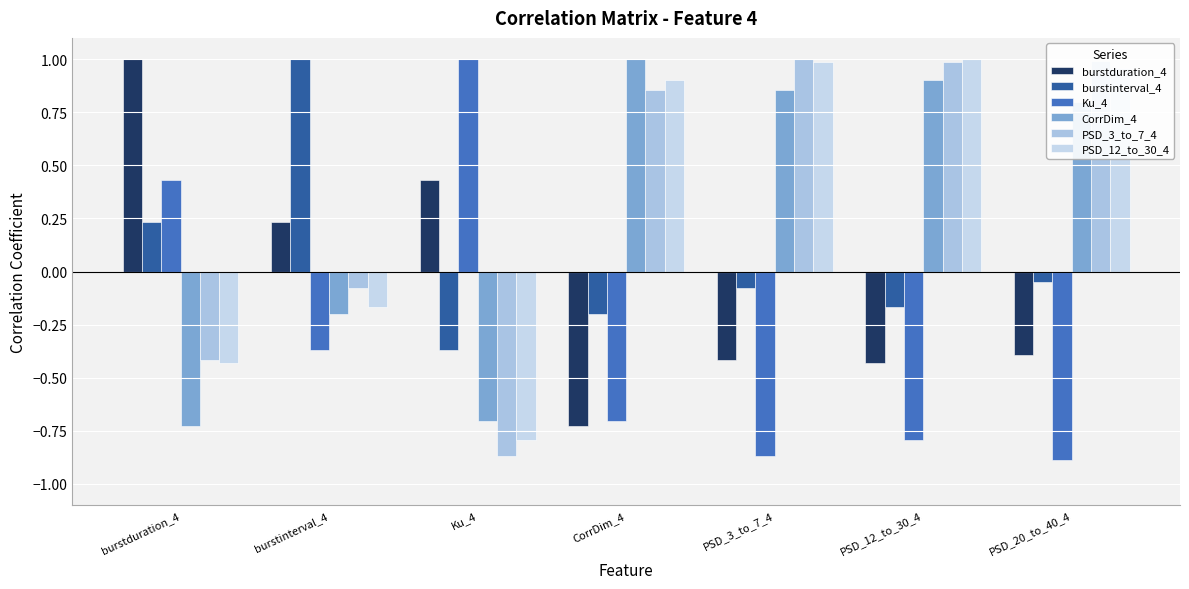

How many positive values does the CorrDim_4 series have?

4